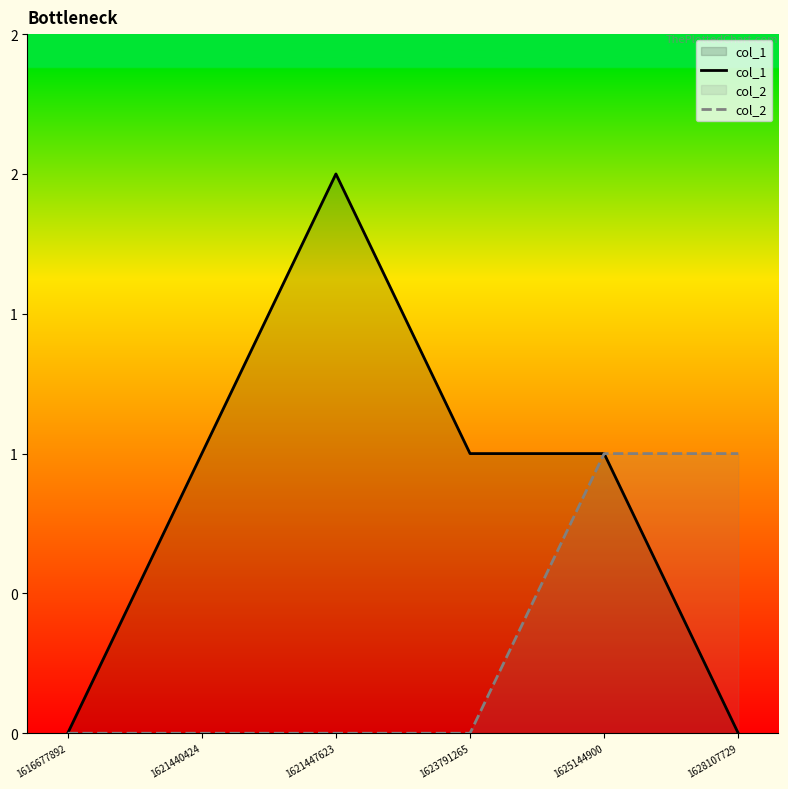

True or false: col_2 and col_1 intersect in this chart.

False